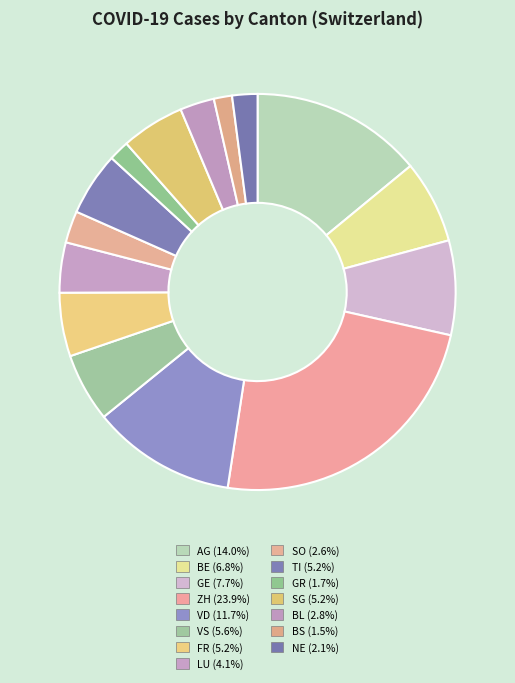

Count the number of slices in the pie.

15